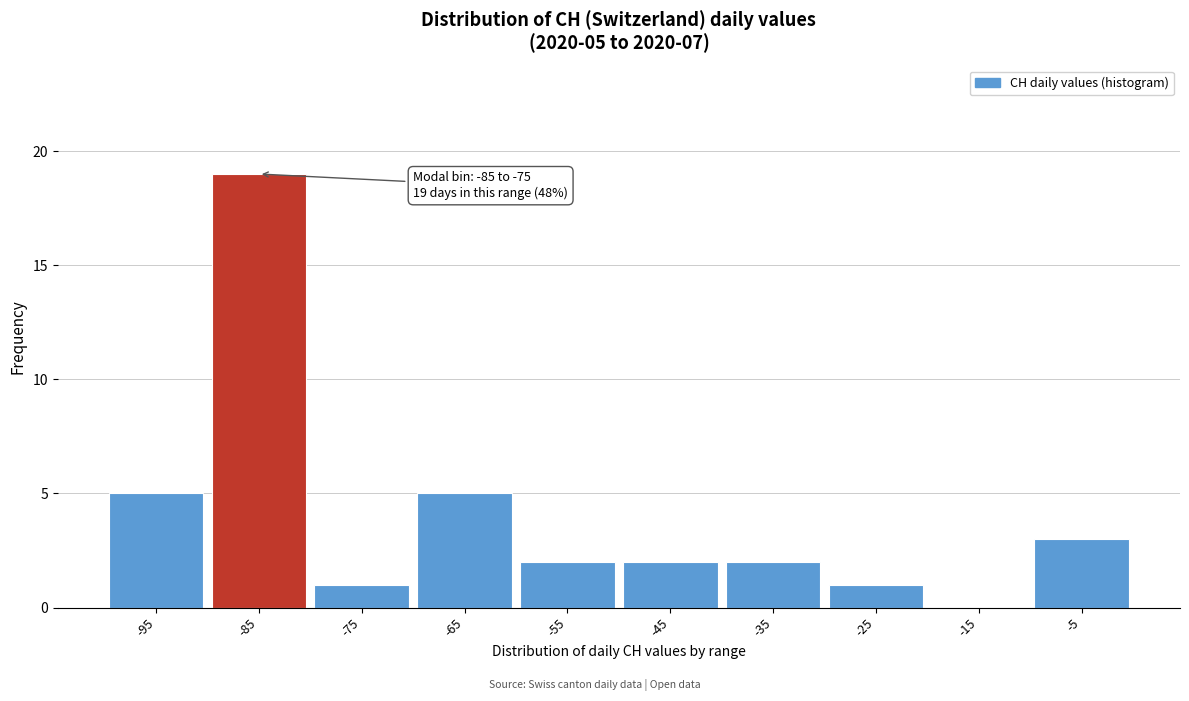

Reading left to right, list all the values displayed in this chart.

-95=5	-85=19	-75=1	-65=5	-55=2	-45=2	-35=2	-25=1	-15=0	-5=3